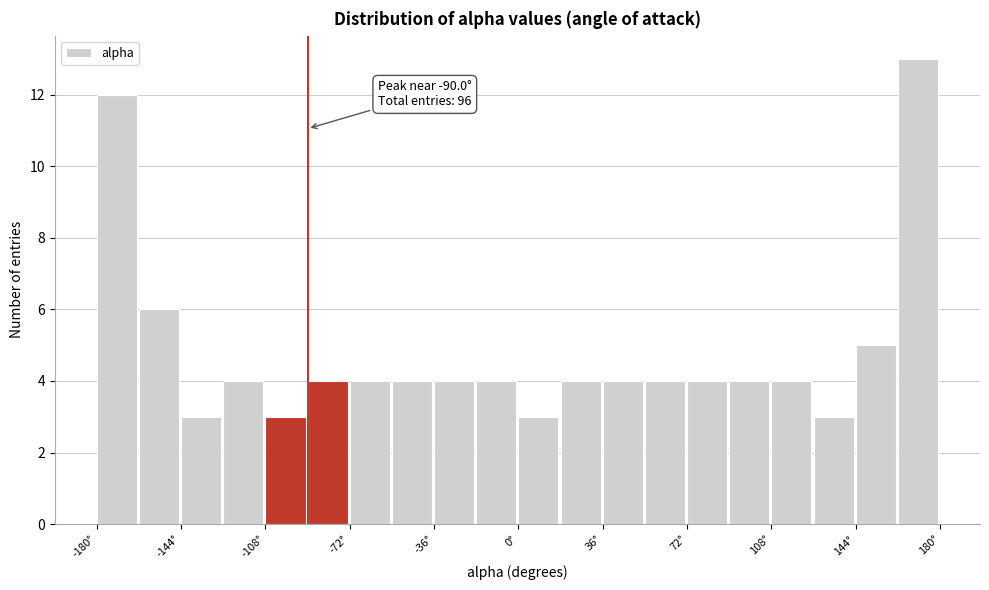

Around what value on the x-axis is the tallest bar? Give the approximate position of its centre, as read against the axis.

170